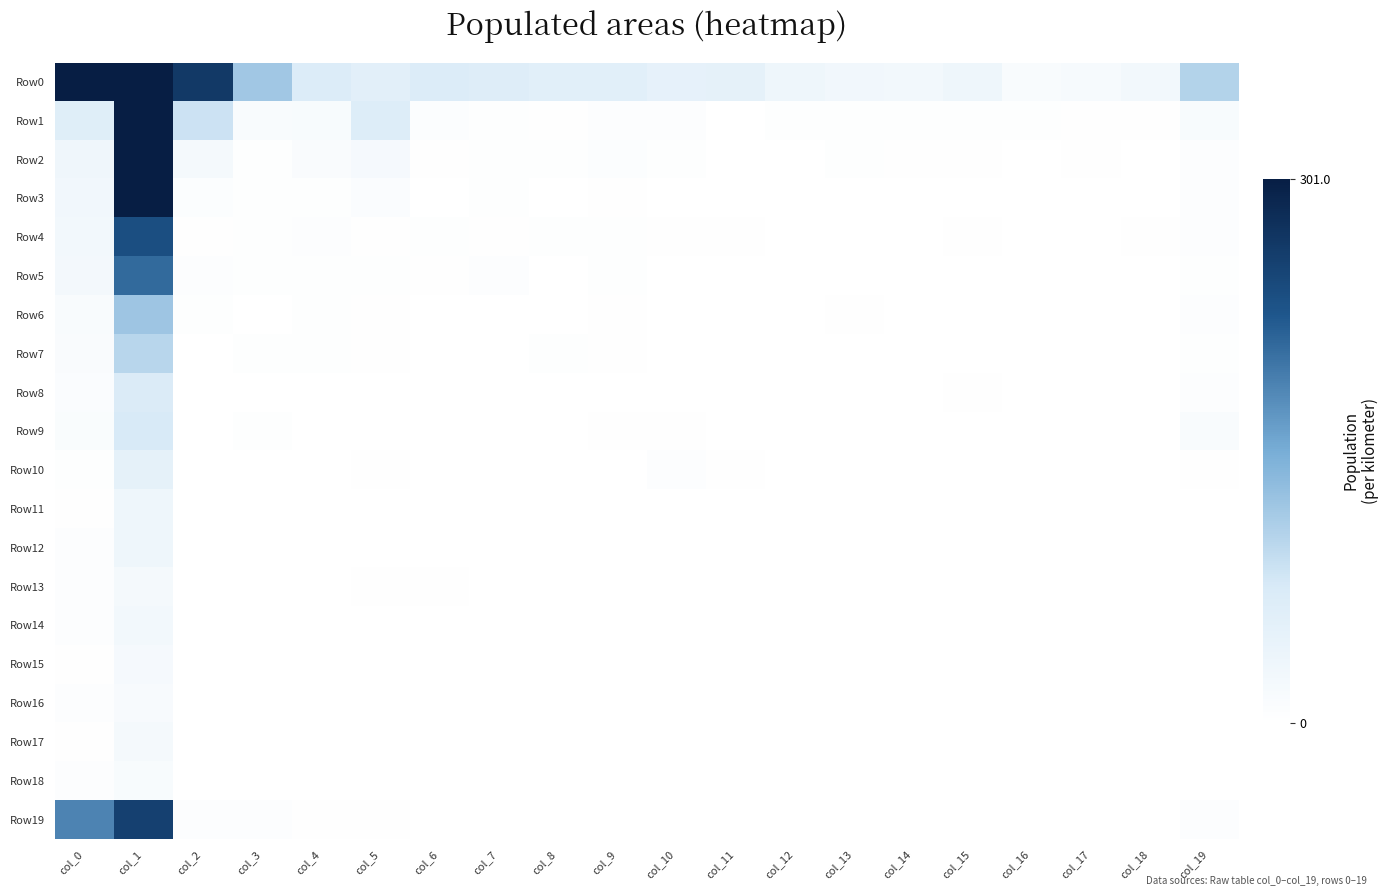

Which series has the largest total across all categories?

Row0